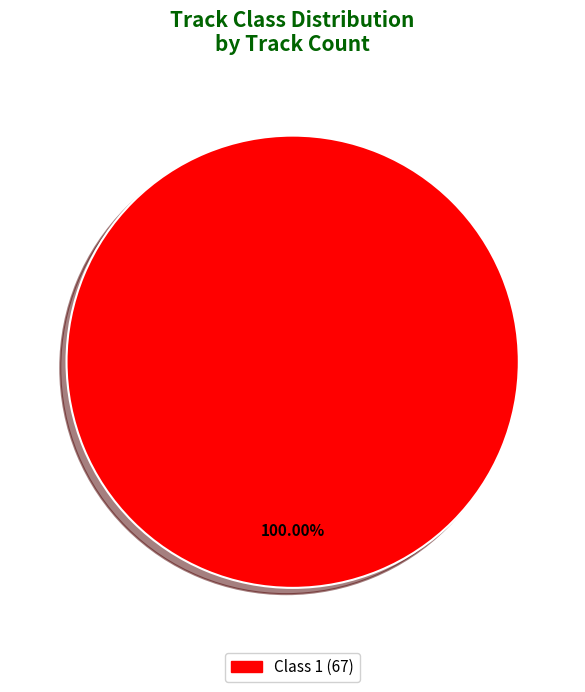

Is there any slice that represents more than half of the pie?

Yes